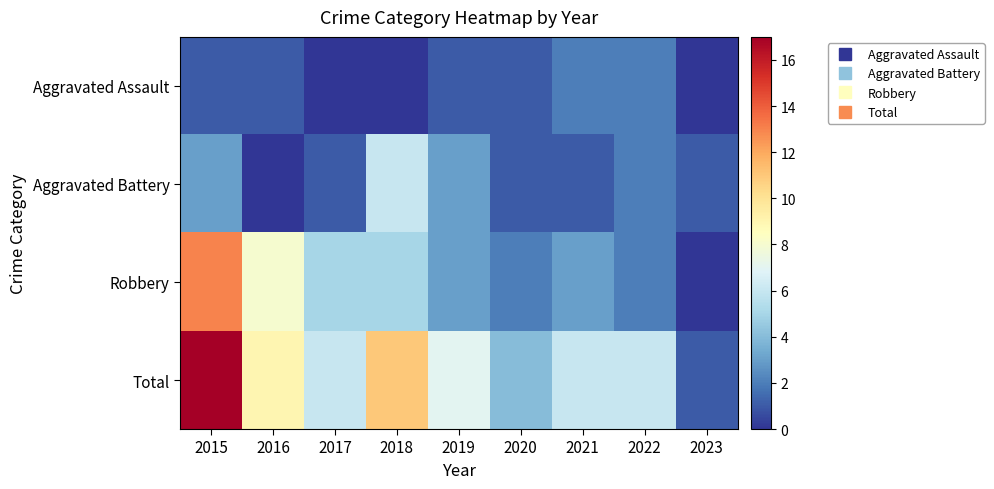

Between 2023 and 2020, which is larger?

2020